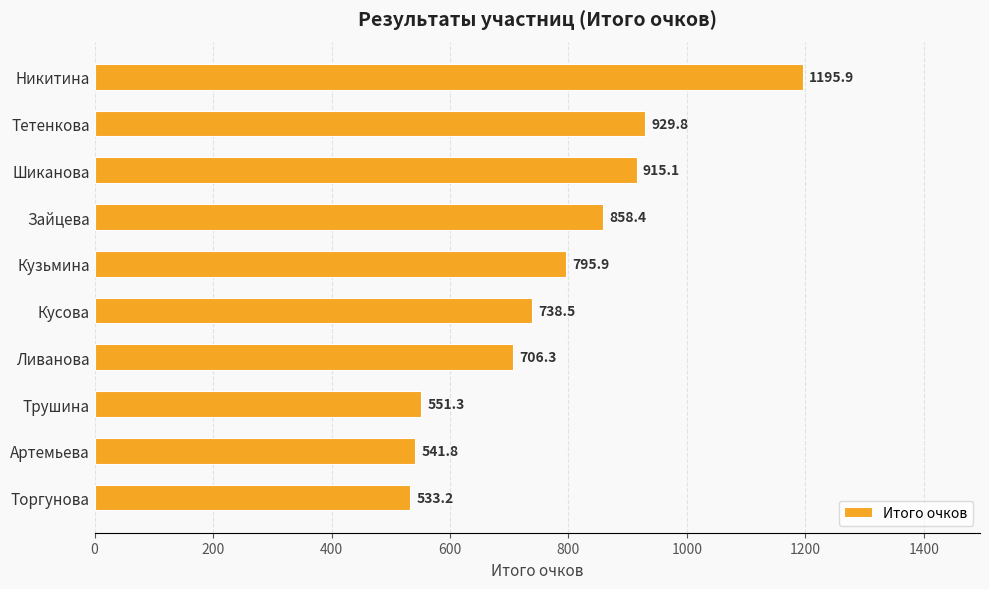

What is the ratio of the value at Трушина to the value at Тетенкова?

0.6